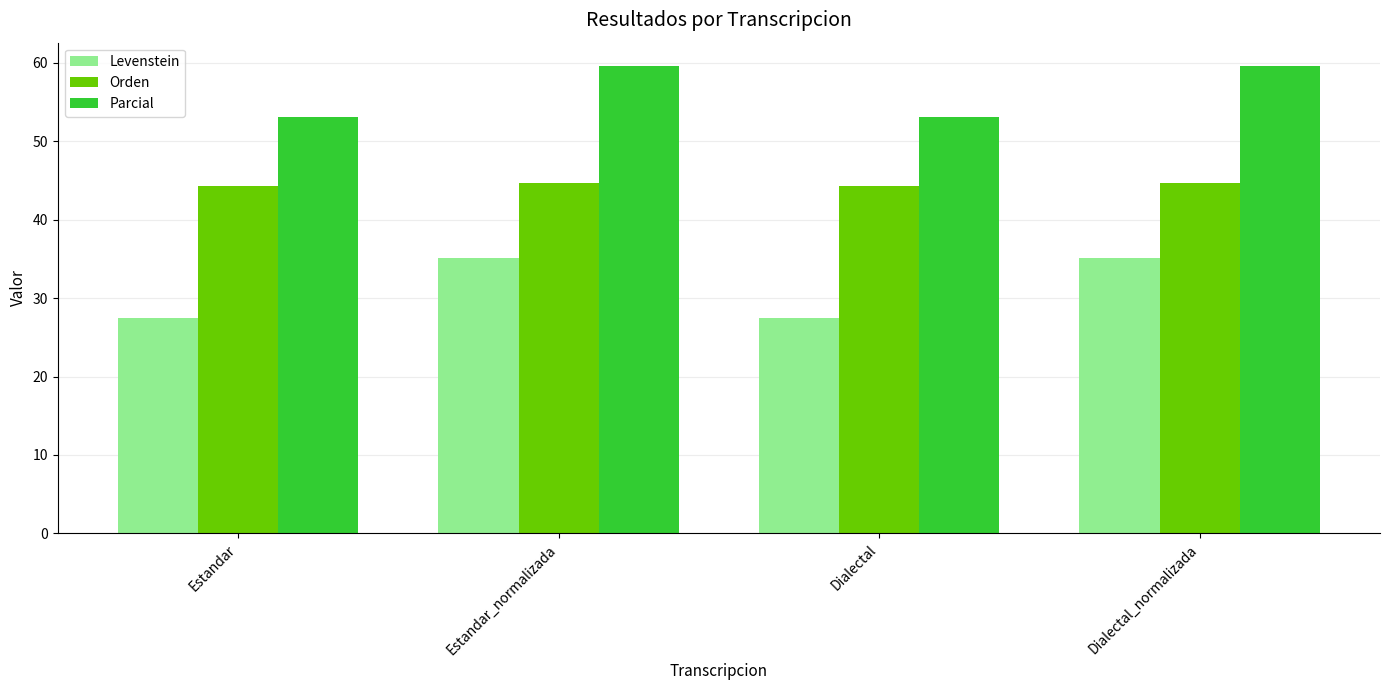

What is the label of the 4th bar from the right?

Estandar